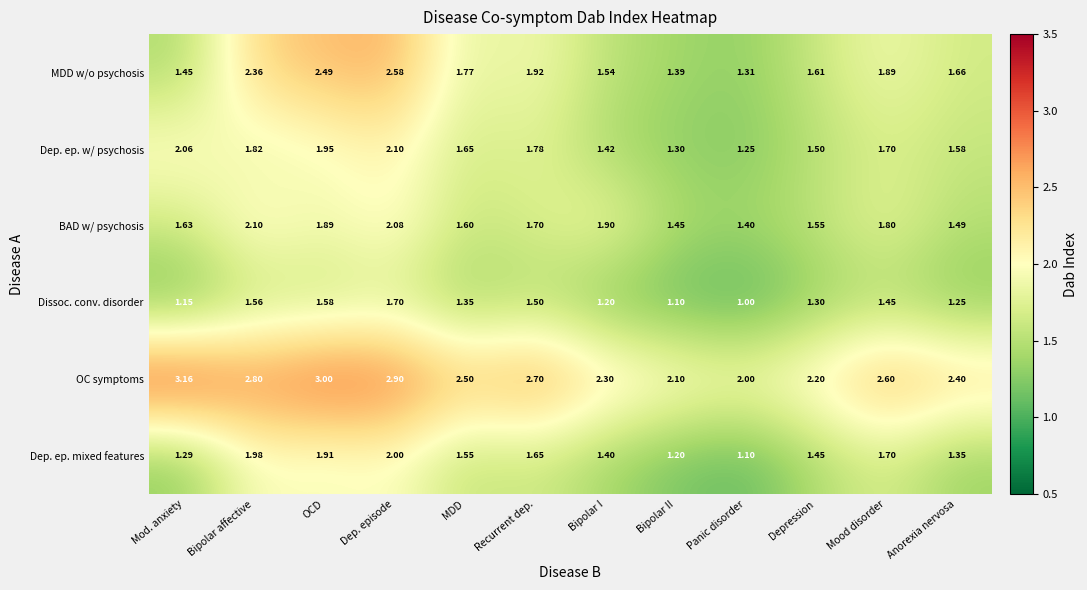

Rank the series at Dep. episode from lowest to highest value.

Dissoc. conv. disorder, Dep. ep. mixed features, BAD w/ psychosis, Dep. ep. w/ psychosis, MDD w/o psychosis, OC symptoms